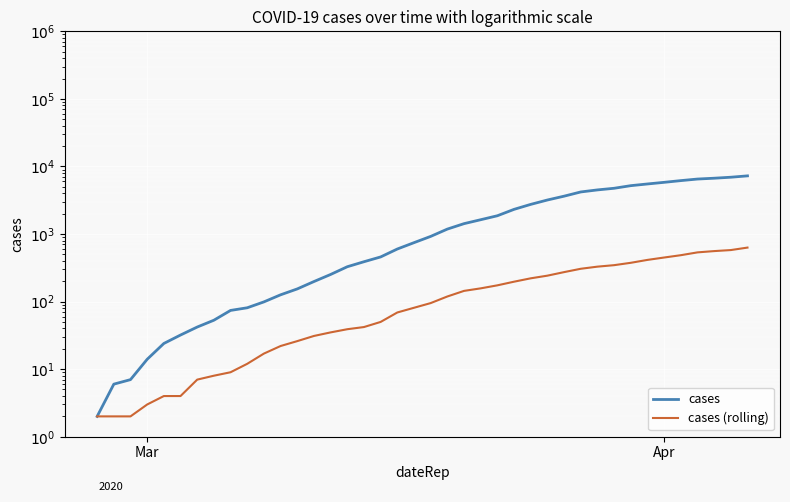

What are all the series names shown in the legend?

cases, cases (rolling)